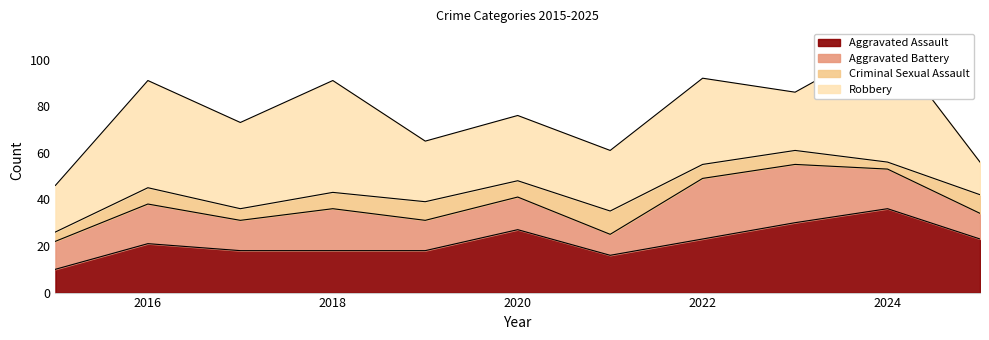

Which has a higher value, 2020 or 2025?

2020